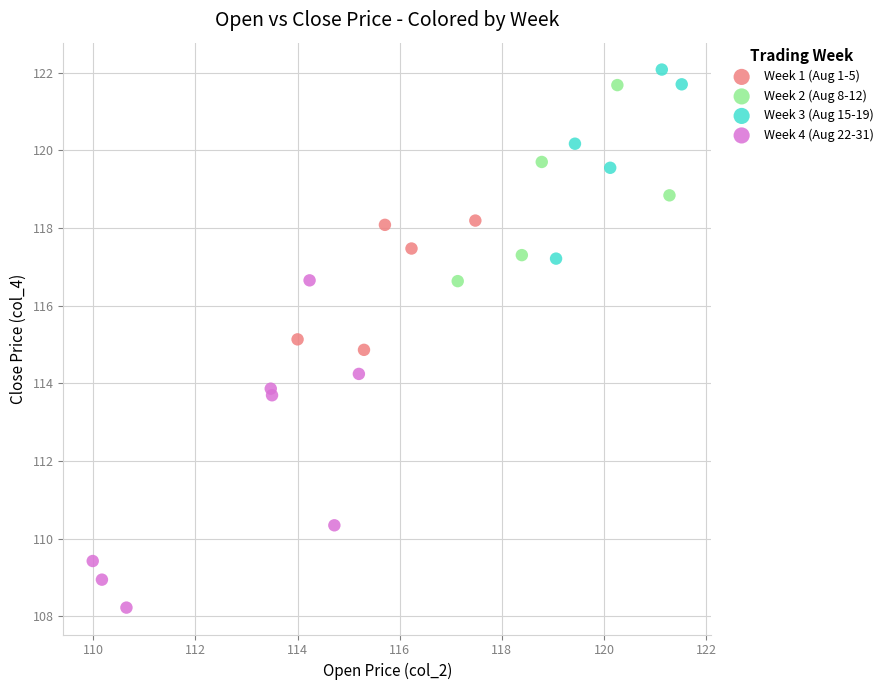

Which series reaches the maximum Y coordinate?

Week 3 (Aug 15-19)